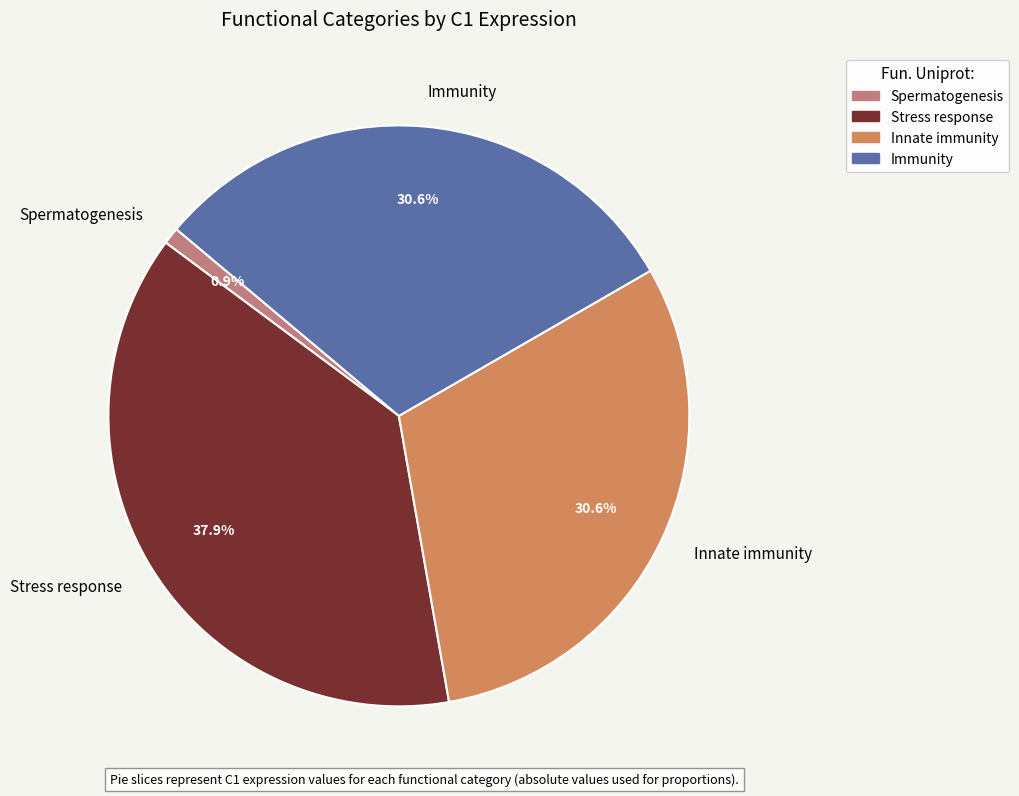

To the nearest percent, what is the difference between the Immunity and Stress response slice percentages?

7%